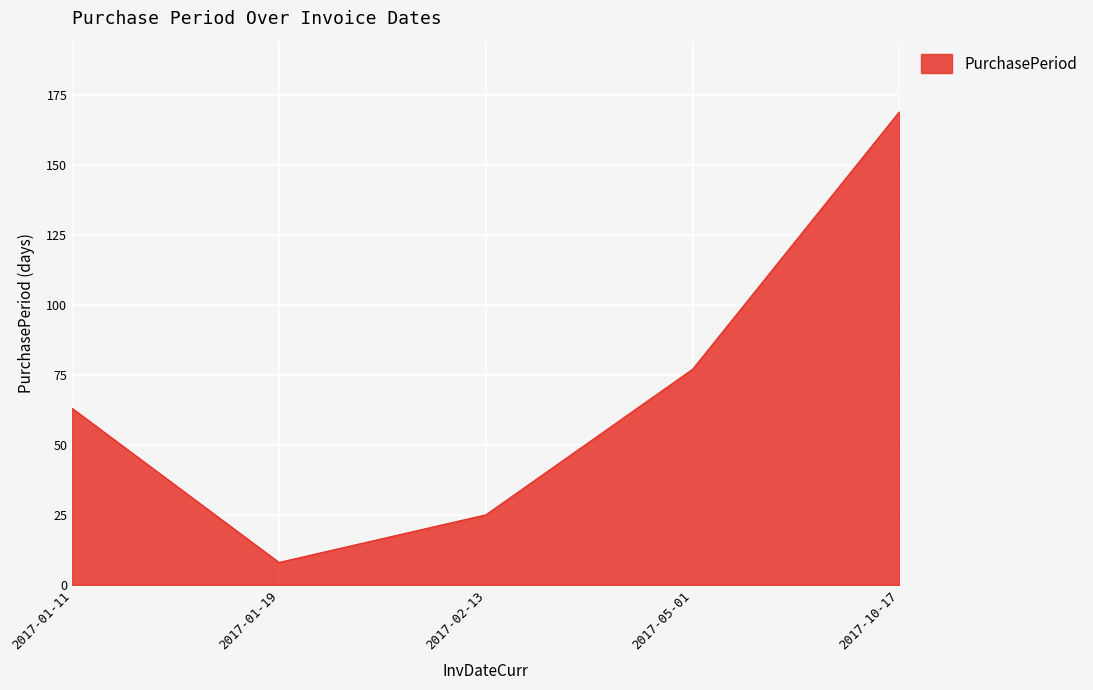

Does the chart display data point markers on the line(s)?

No